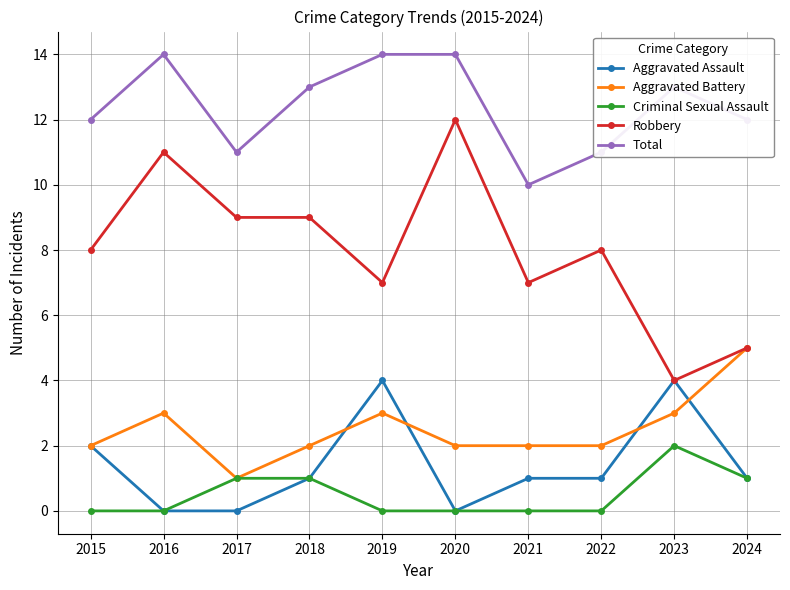

True or false: Total and Aggravated Battery intersect in this chart.

False